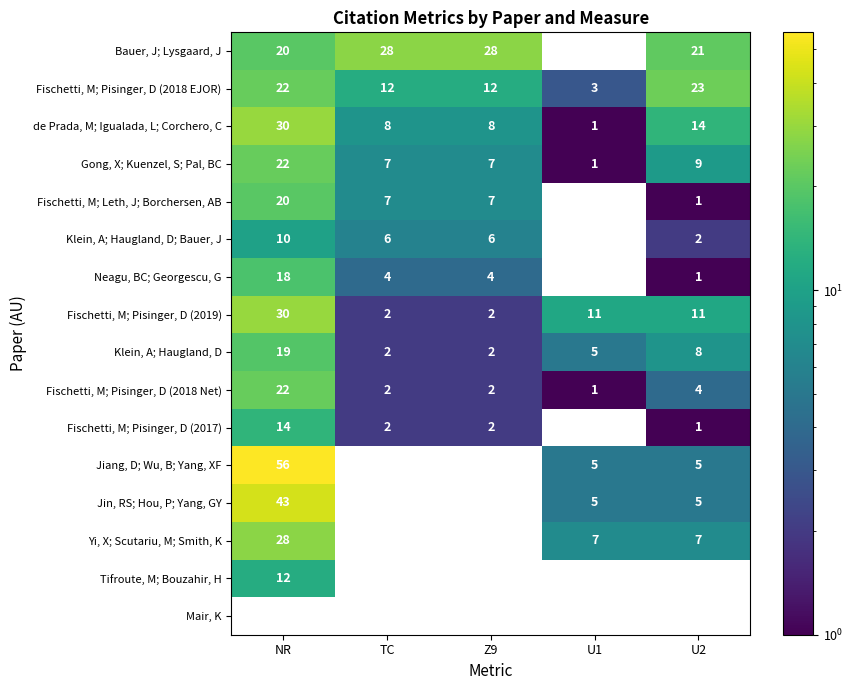

Which series has the largest total across all categories?

Bauer, J; Lysgaard, J